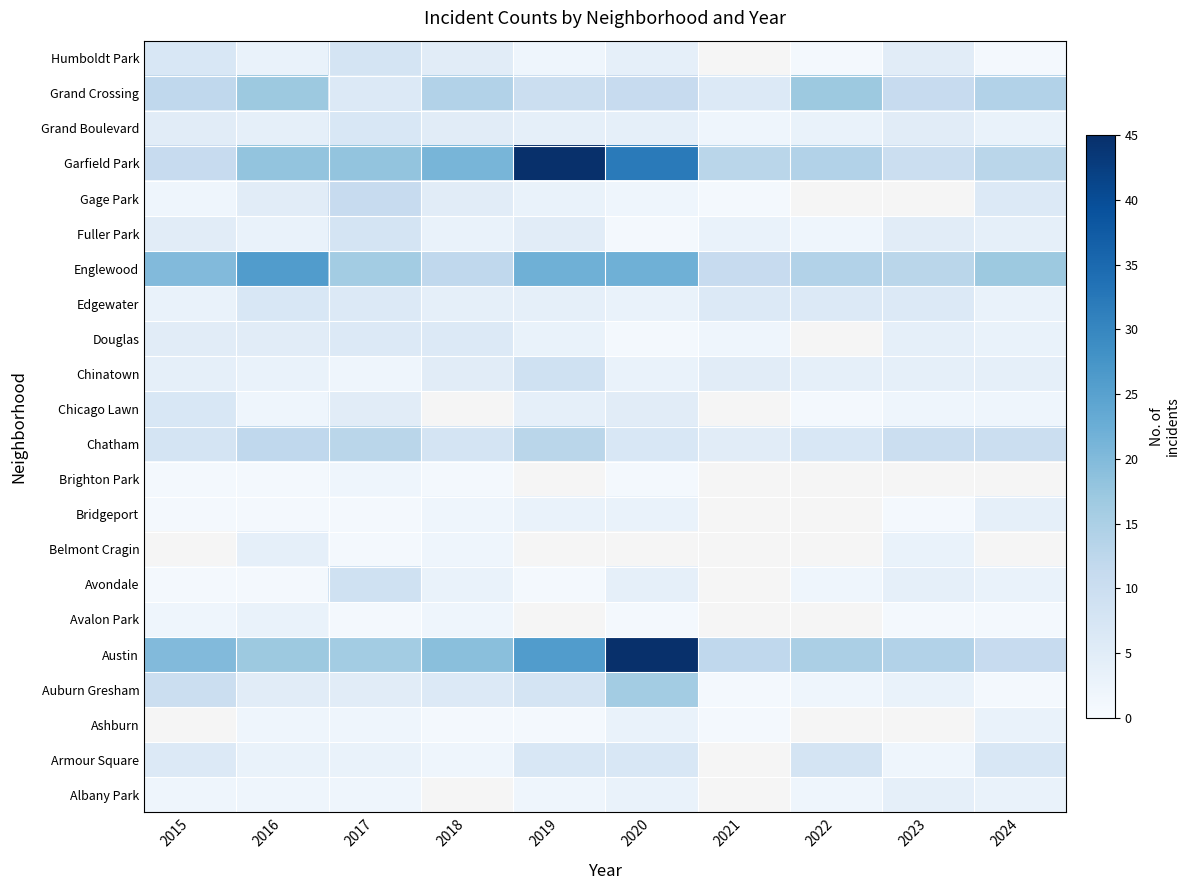

True or false: Austin has a value of 13.4 at 2015.

False